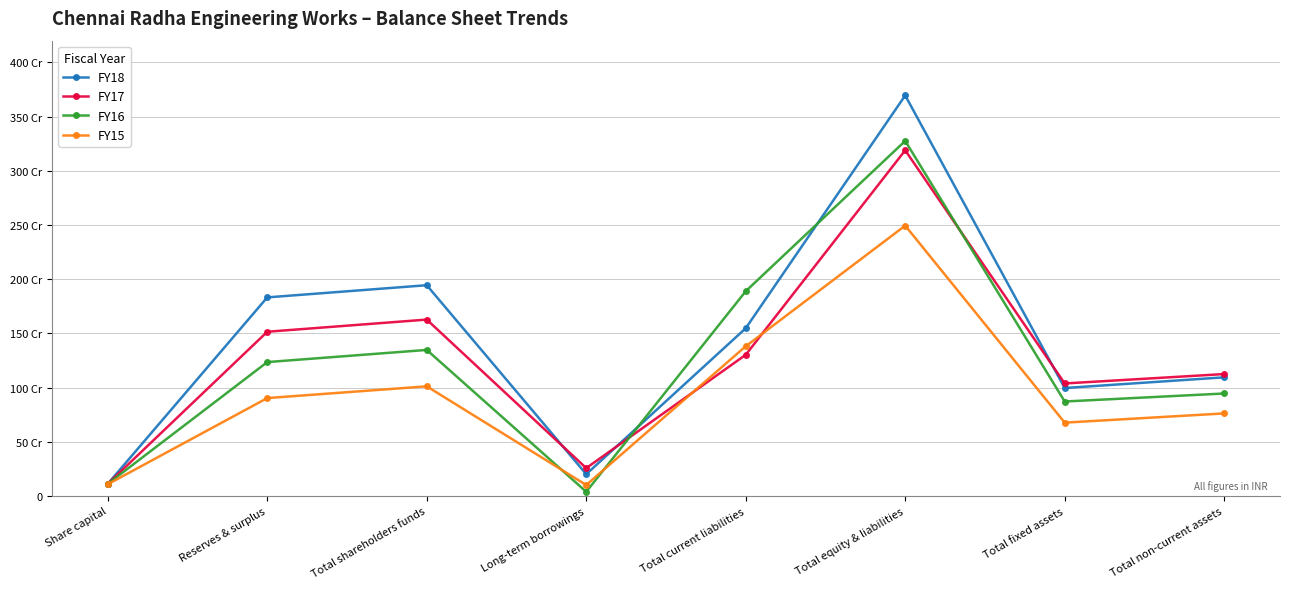

Read the FY17 value at Share capital.

112202920